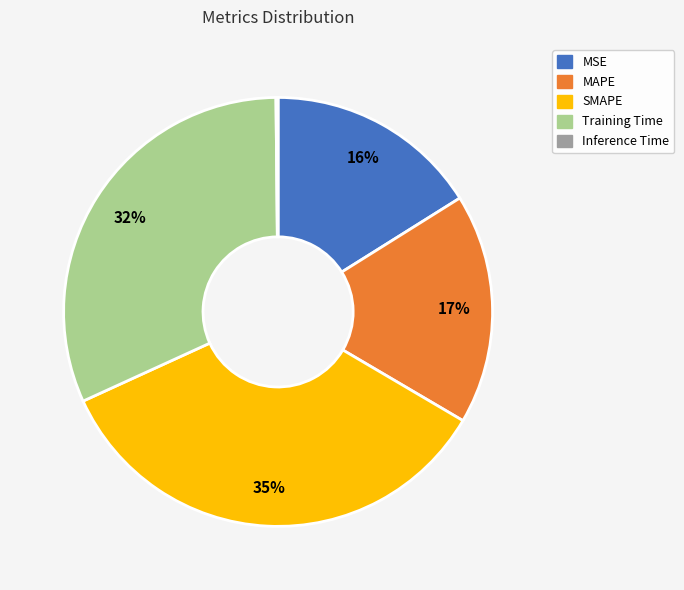

Combined, do MSE and MAPE account for over 50%?

No